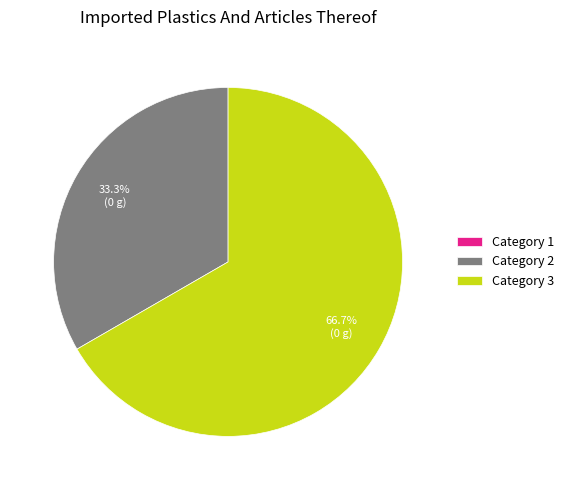

To the nearest percent, what is the average slice percentage?

33%